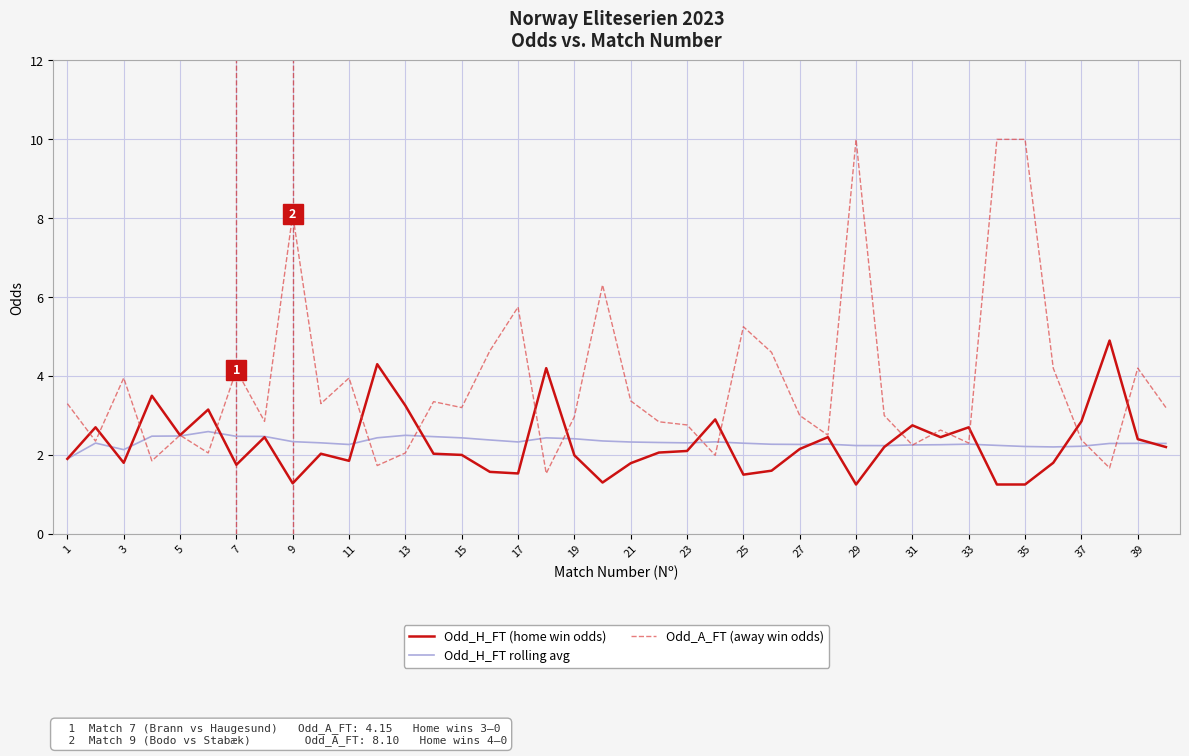

List the series in order of their peak value, lowest first.

Odd_H_FT rolling avg, Odd_H_FT (home win odds), Odd_A_FT (away win odds)